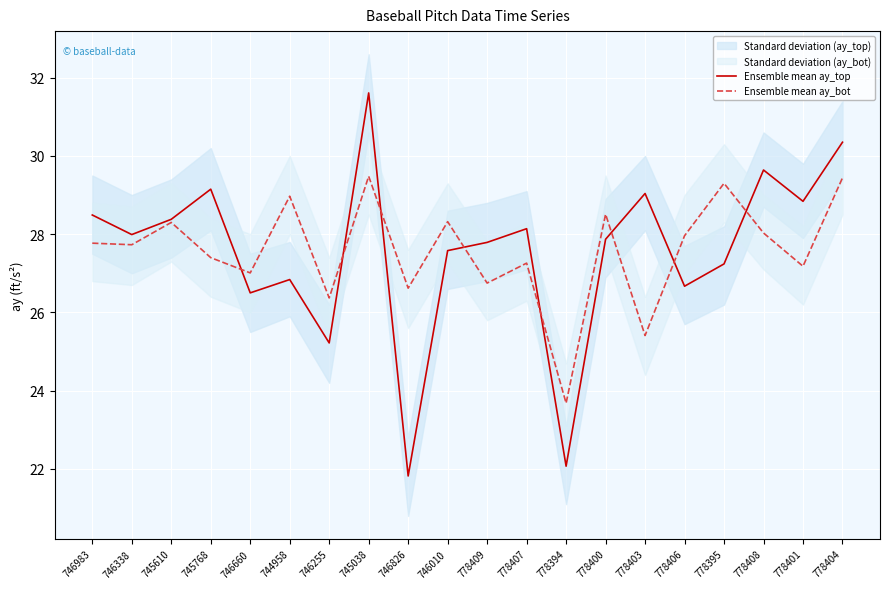

Reading left to right, list all the values displayed in this chart.

Ensemble mean ay_top: 746983=28.5	746338=28.0	745610=28.4	745768=29.1	746660=26.5	744958=26.8	746255=25.2	745038=31.6	746826=21.8	746010=27.6	778409=27.8	778407=28.1	778394=22.1	778400=27.9	778403=29.0	778406=26.7	778395=27.2	778408=29.6	778401=28.8	778404=30.4
Ensemble mean ay_bot: 746983=27.8	746338=27.7	745610=28.3	745768=27.4	746660=27.0	744958=29.0	746255=26.4	745038=29.5	746826=26.6	746010=28.3	778409=26.8	778407=27.3	778394=23.7	778400=28.5	778403=25.4	778406=28.0	778395=29.3	778408=28.0	778401=27.2	778404=29.4